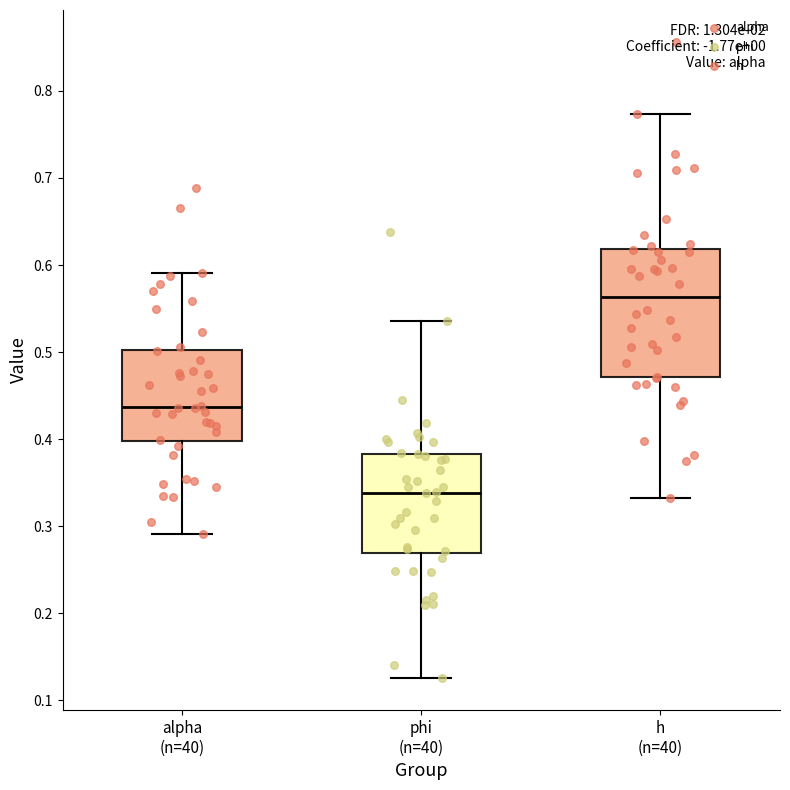

Which box is the tallest, from its lower edge to its upper edge?

h (n=40)